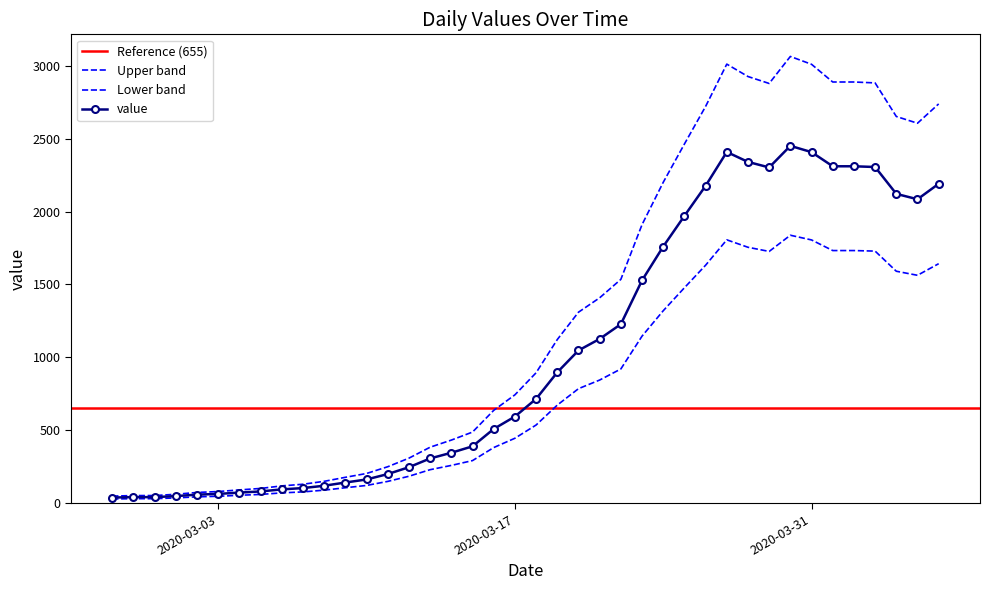

Does the chart have visible grid lines?

No